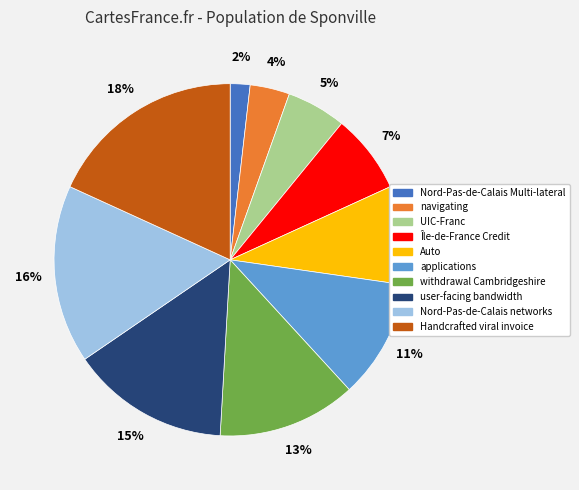

Do Île-de-France Credit and UIC-Franc together represent more than half of the pie?

No